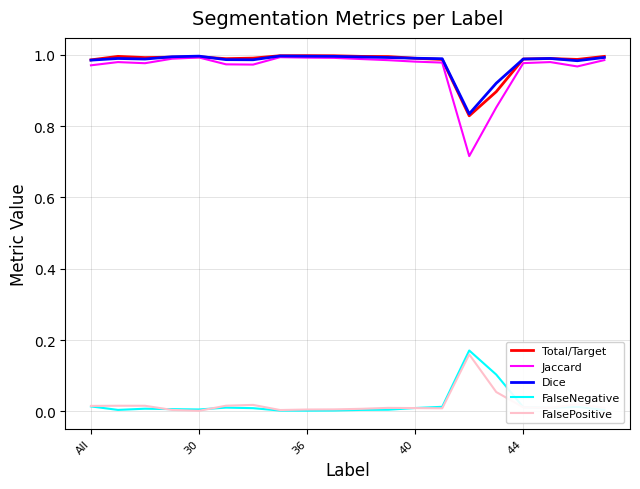

How many series are shown in this chart?

5